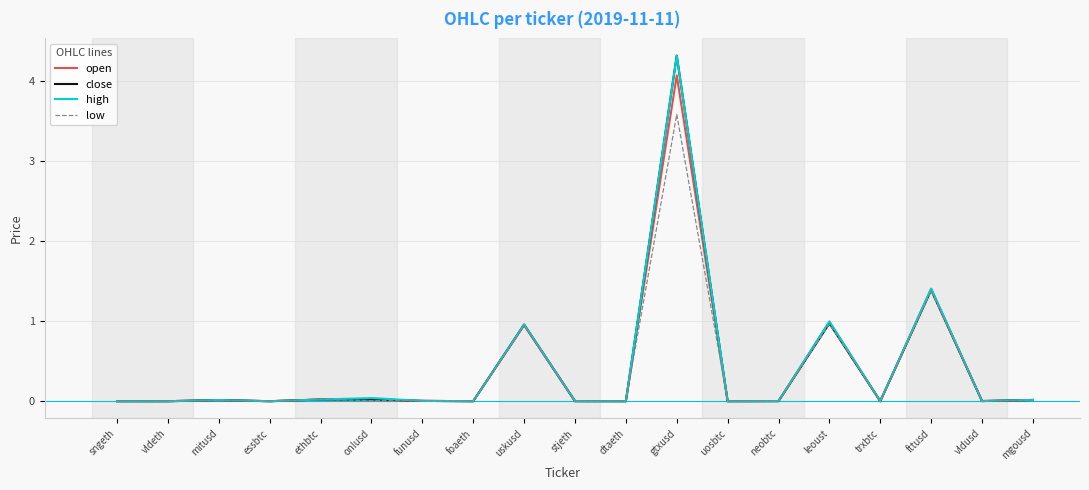

Is the value of close at gtxusd greater than the value of high at ethbtc?

Yes